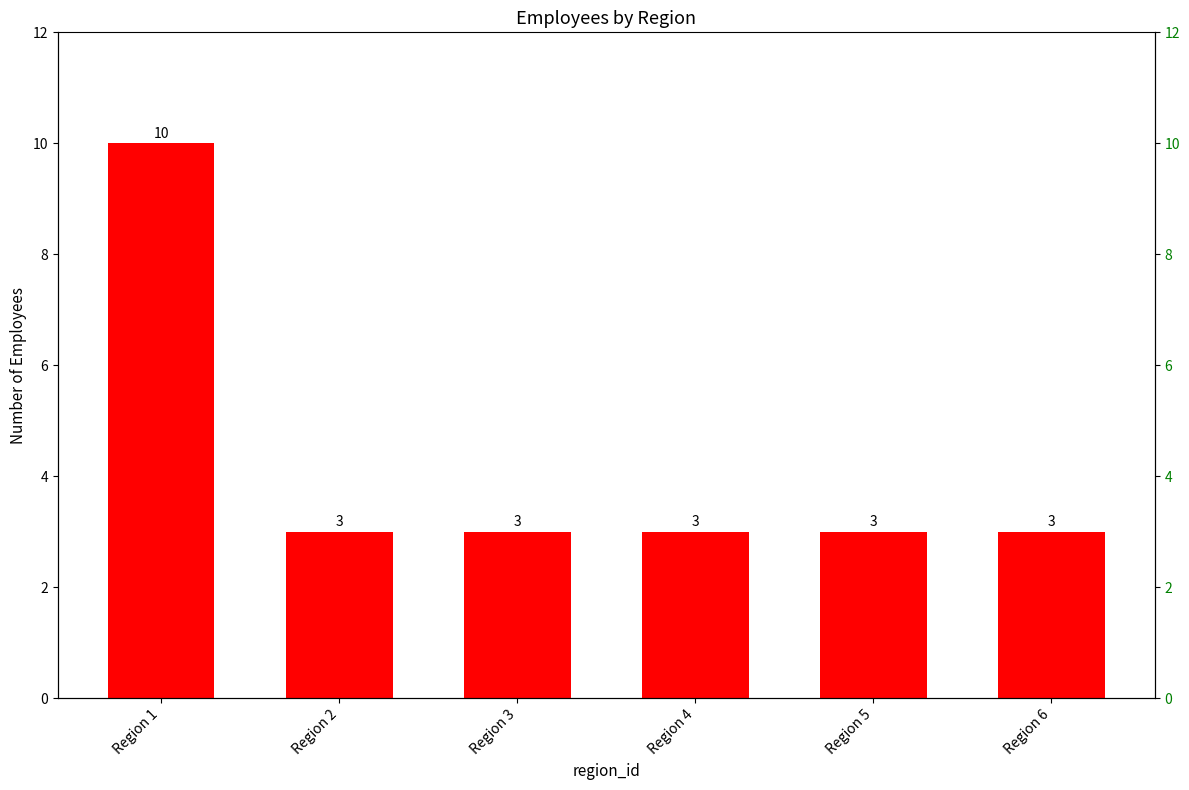

Rank the categories by value from lowest to highest.

Region 2, Region 3, Region 4, Region 5, Region 6, Region 1